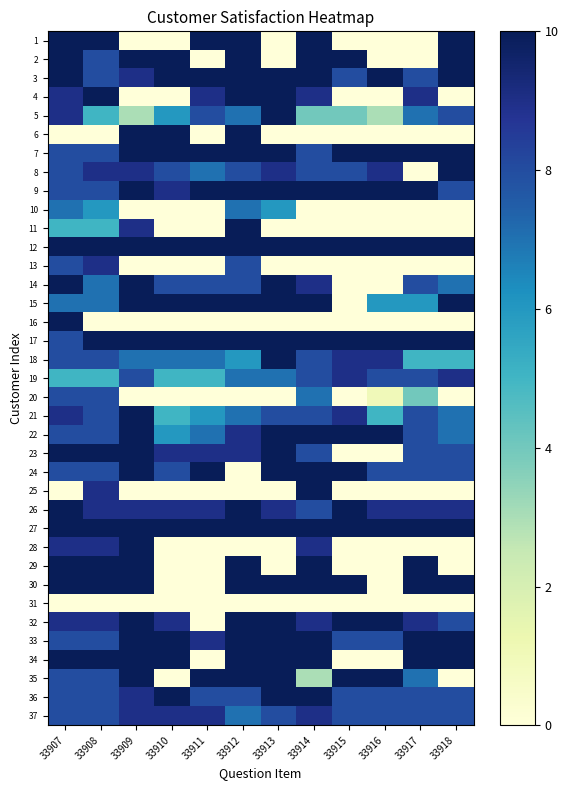

How many categories are shown in the chart?

12